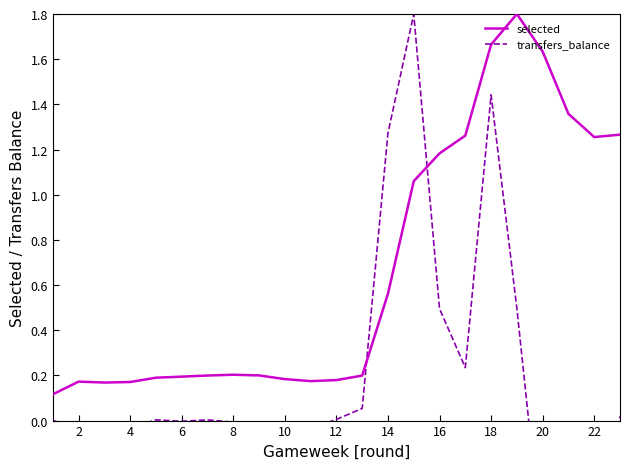

The selected series shows 0.3 at 6. True or false?

False